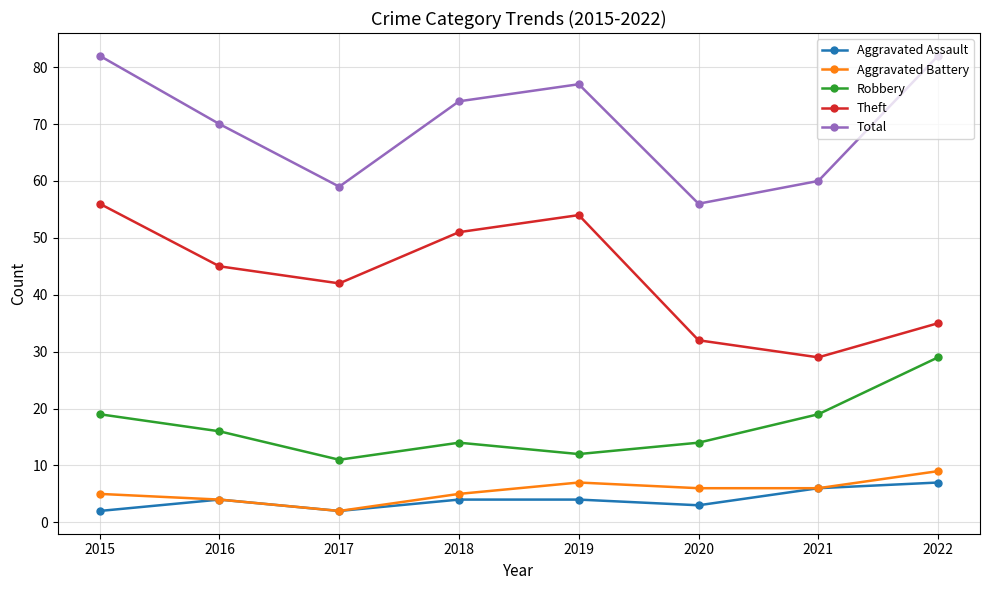

Reading left to right, extract all data points from this chart.

Aggravated Assault: 2	4	2	4	4	3	6	7
Aggravated Battery: 5	4	2	5	7	6	6	9
Robbery: 19	16	11	14	12	14	19	29
Theft: 56	45	42	51	54	32	29	35
Total: 82	70	59	74	77	56	60	82